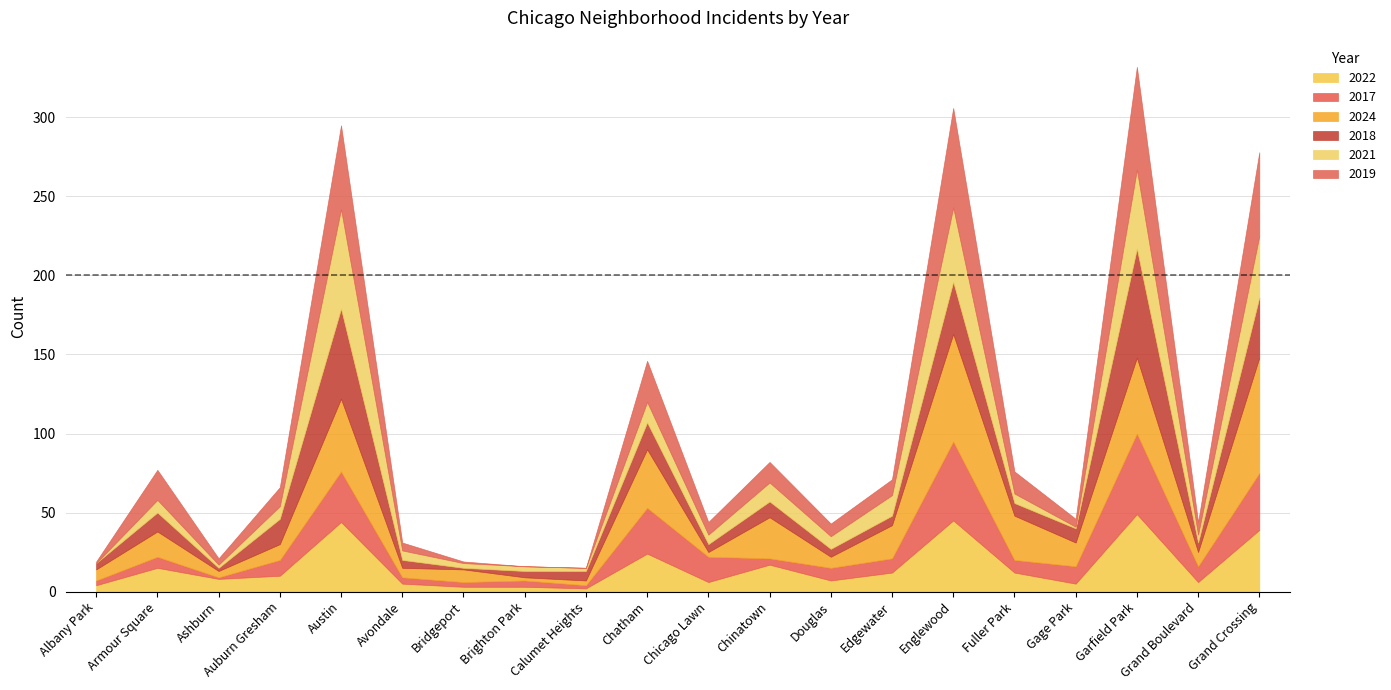

Which category has the lowest value across all series?

Albany Park